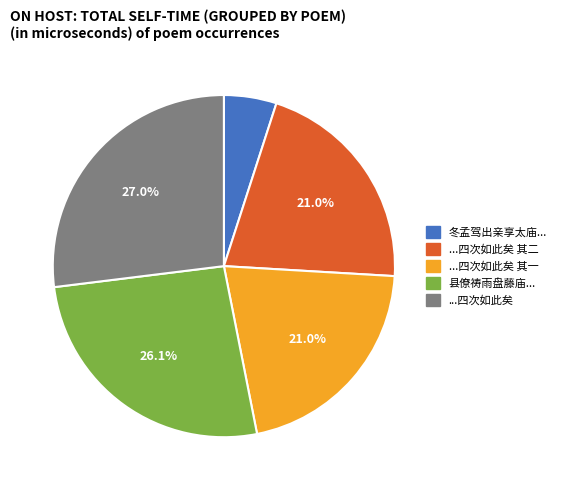

Combined, what portion of the pie is 县僚祷雨盘藤庙... and ...四次如此矣 其一?

47.1%